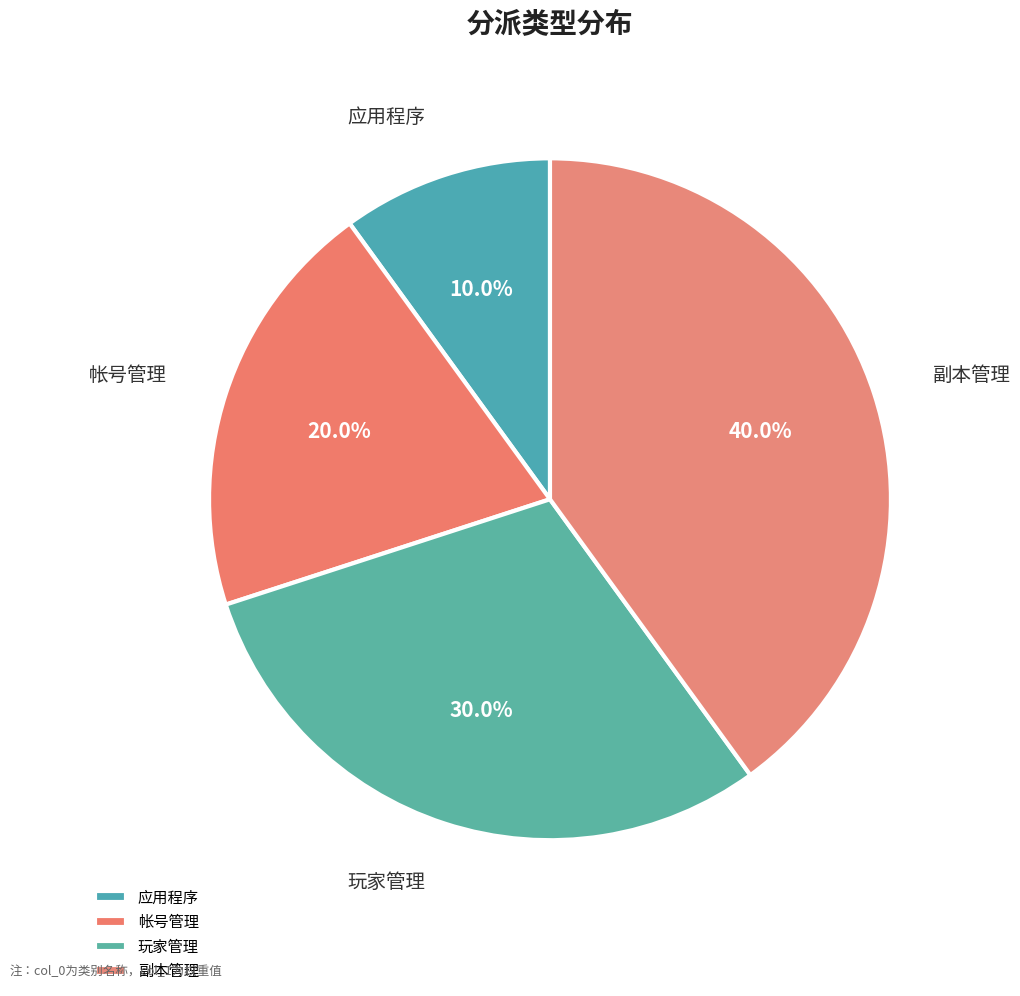

Do 玩家管理 and 应用程序 together represent more than half of the pie?

No